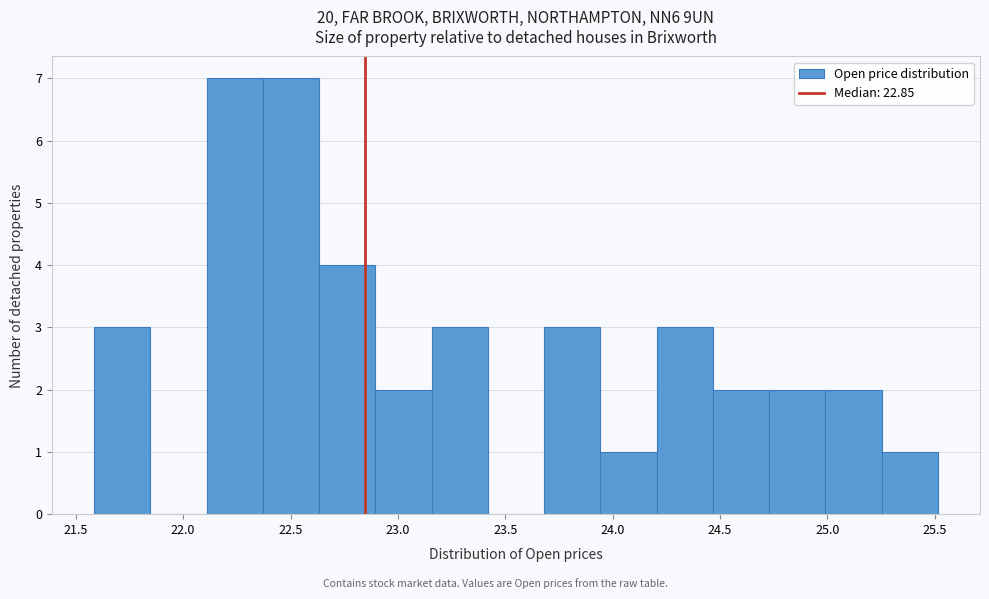

Reading left to right, list every bar in this chart as the range it spans on the x-axis followed by its height. Neither the bar edges nor the heights are printed on the chart, so give them approximately, as read against the axes.

21.60 to 21.85: 3
21.85 to 22.10: 0
22.10 to 22.35: 7
22.35 to 22.65: 7
22.65 to 22.90: 4
22.90 to 23.15: 2
23.15 to 23.40: 3
23.40 to 23.70: 0
23.70 to 23.95: 3
23.95 to 24.20: 1
24.20 to 24.45: 3
24.45 to 24.75: 2
24.75 to 25.00: 2
25.00 to 25.25: 2
25.25 to 25.50: 1